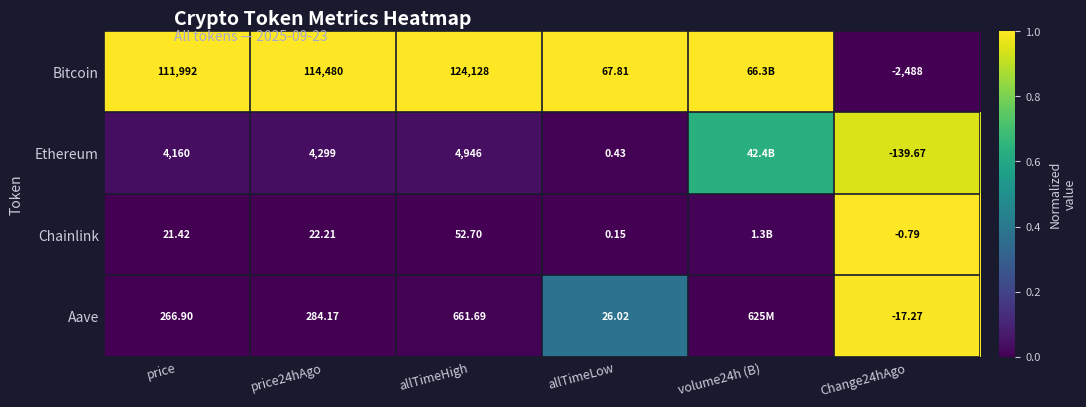

Which series changed the most between price and Change24hAgo?

Bitcoin